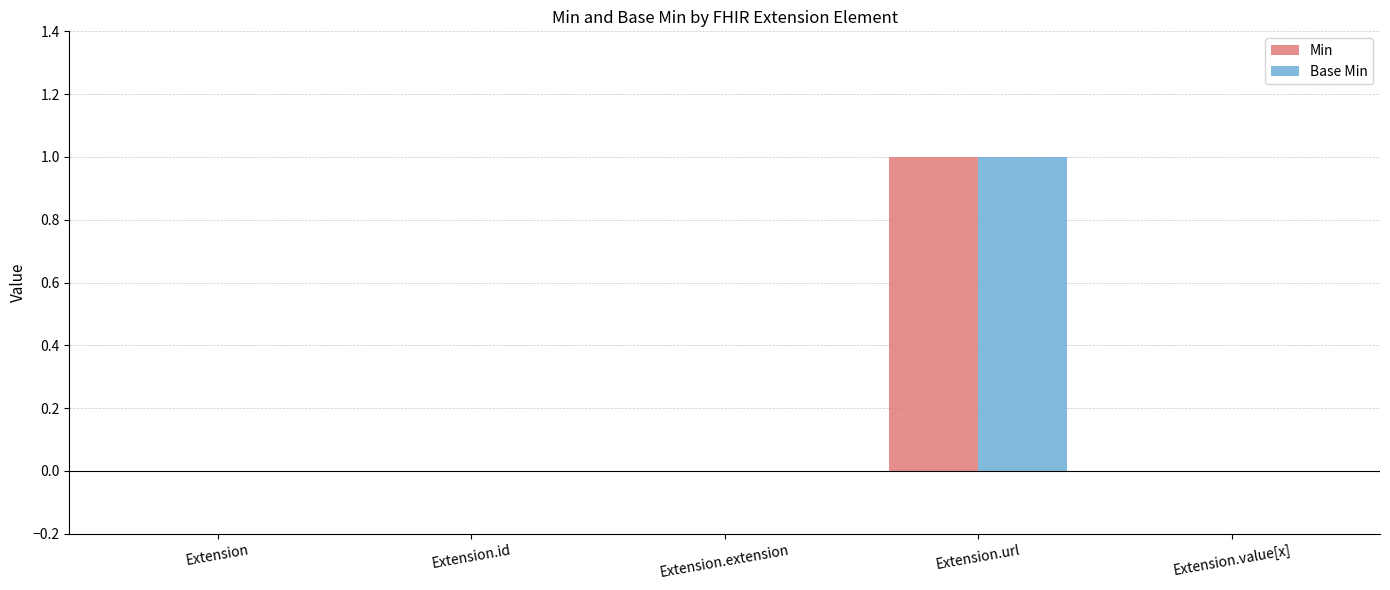

What is the total value across all series at Extension.url?

2